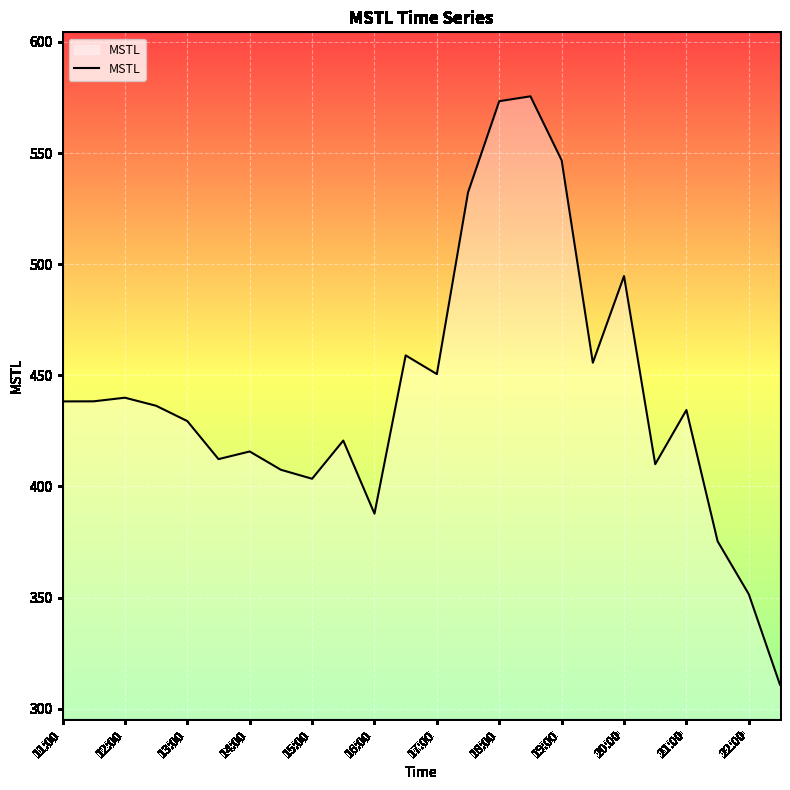

What is the smallest value displayed?

310.8